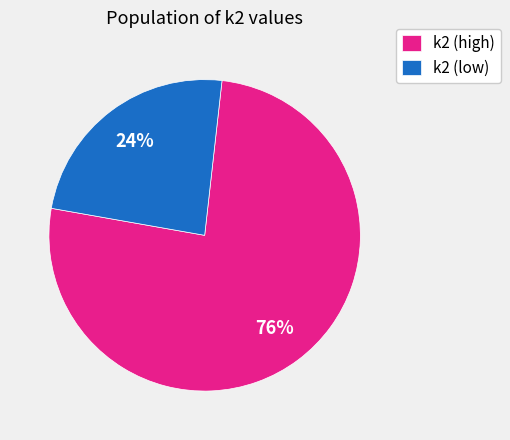

True or false: k2 (high) accounts for 87% of the total.

False